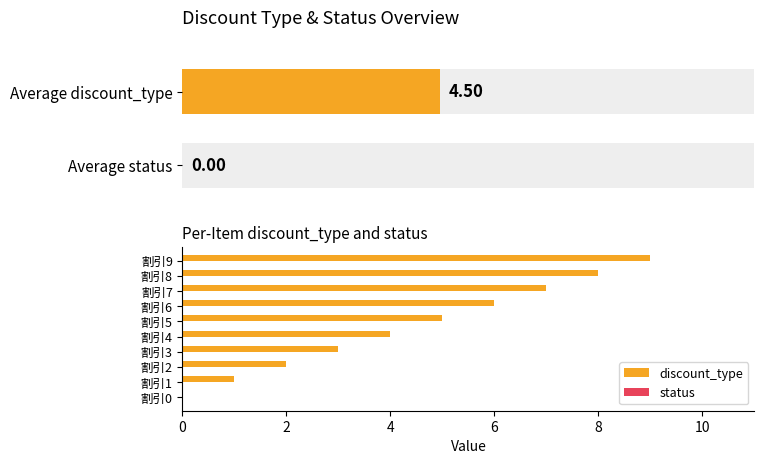

What is the difference between the maximum and minimum values in the discount_type series?

9.0